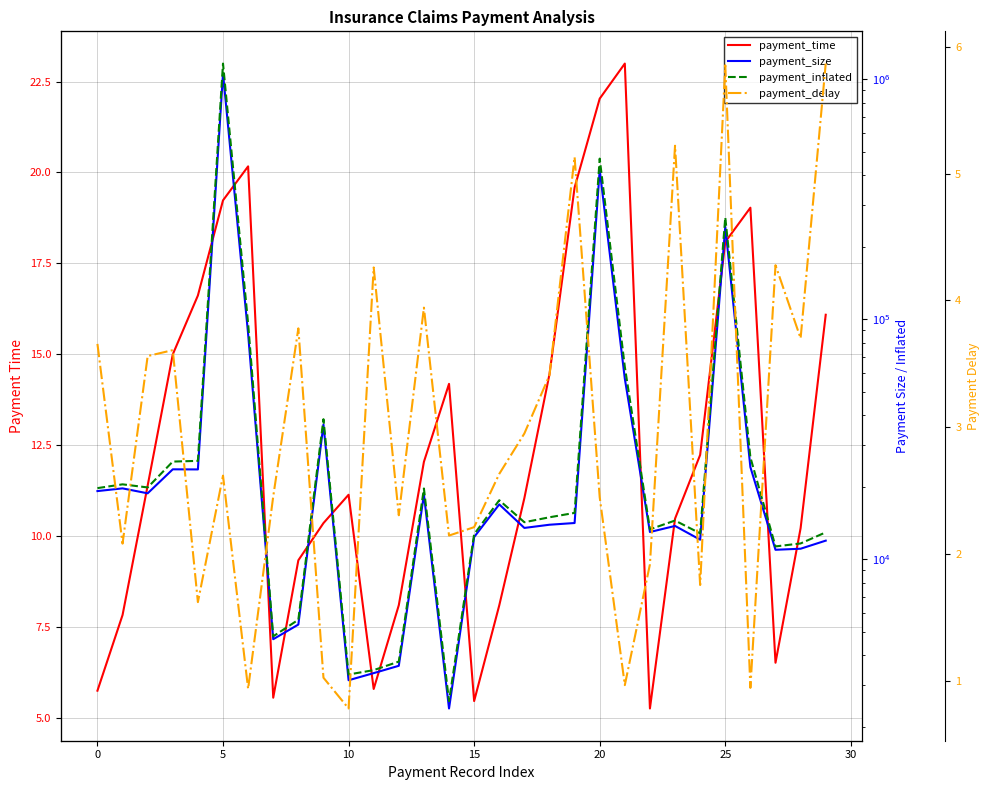

Is the value of payment_inflated at 15 greater than the value of payment_time at 20?

Yes